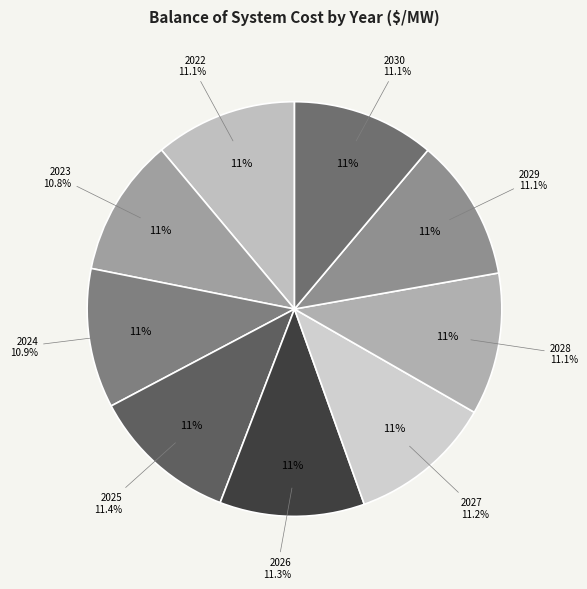

Does 2027 account for over 50% of the chart?

No